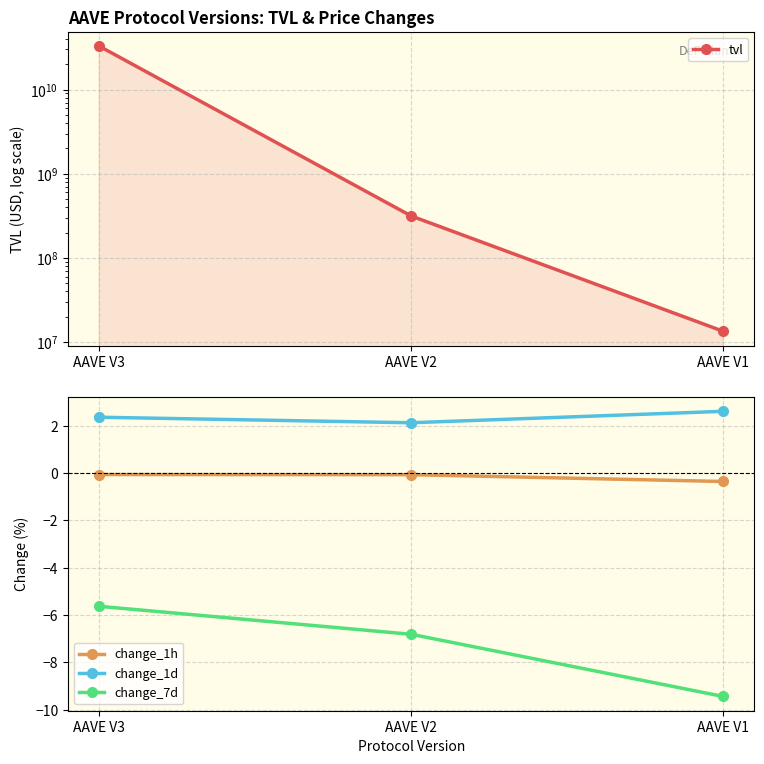

What is the value of the tvl point at the 3rd from the left?

13439651.4